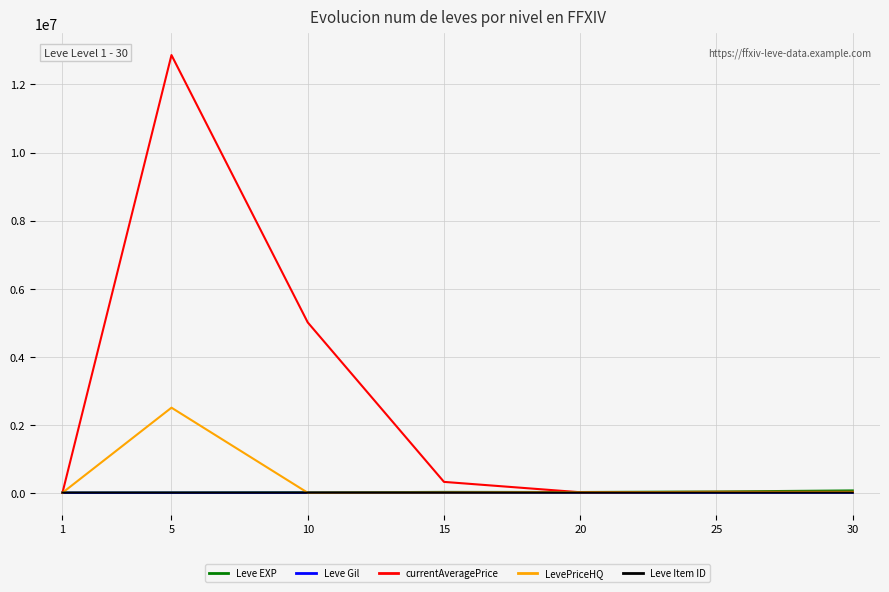

Which series has the largest total across all categories?

currentAveragePrice